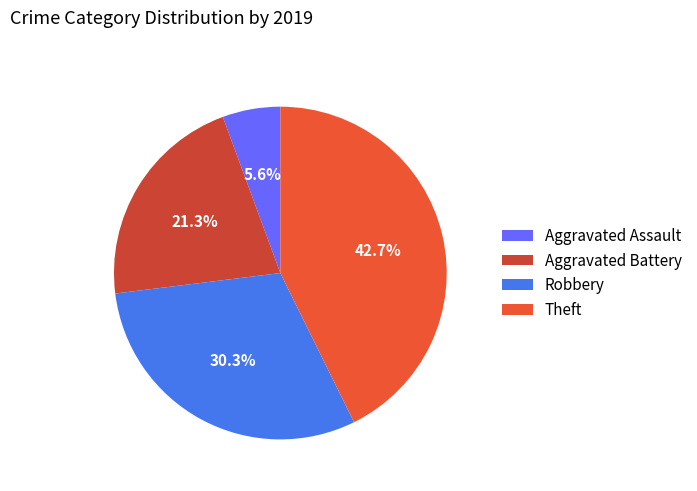

To the nearest percent, what is the difference between the largest and smallest slice percentages?

37%